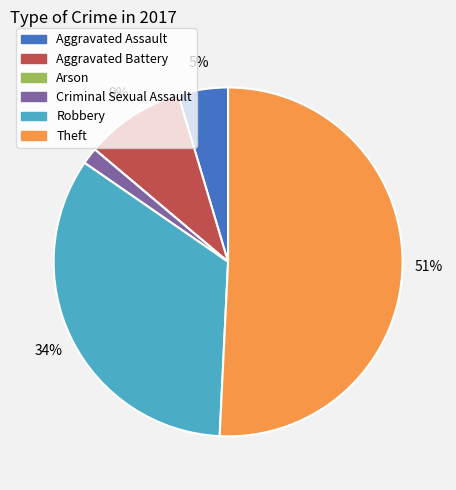

Which category accounts for the majority?

Theft